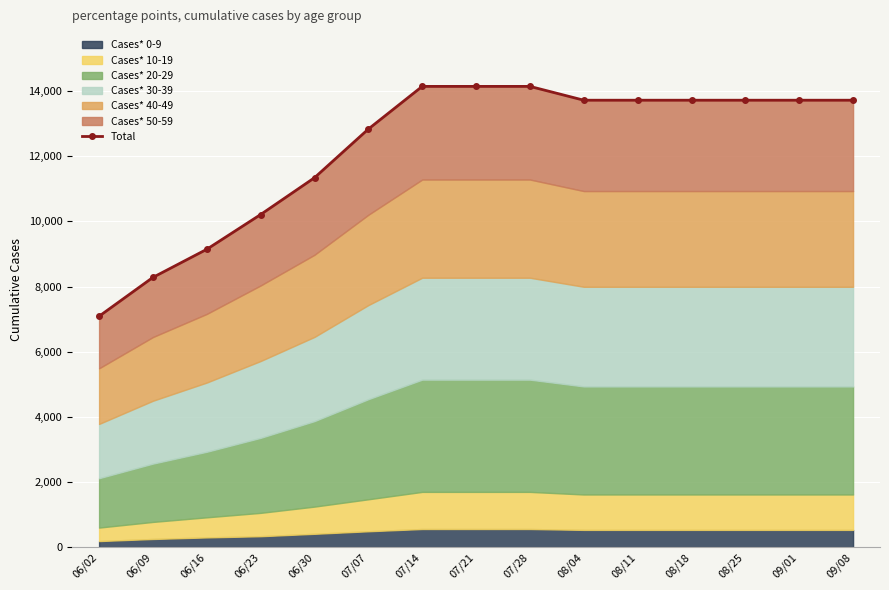

Which label corresponds to the smallest value in the chart?

06/02